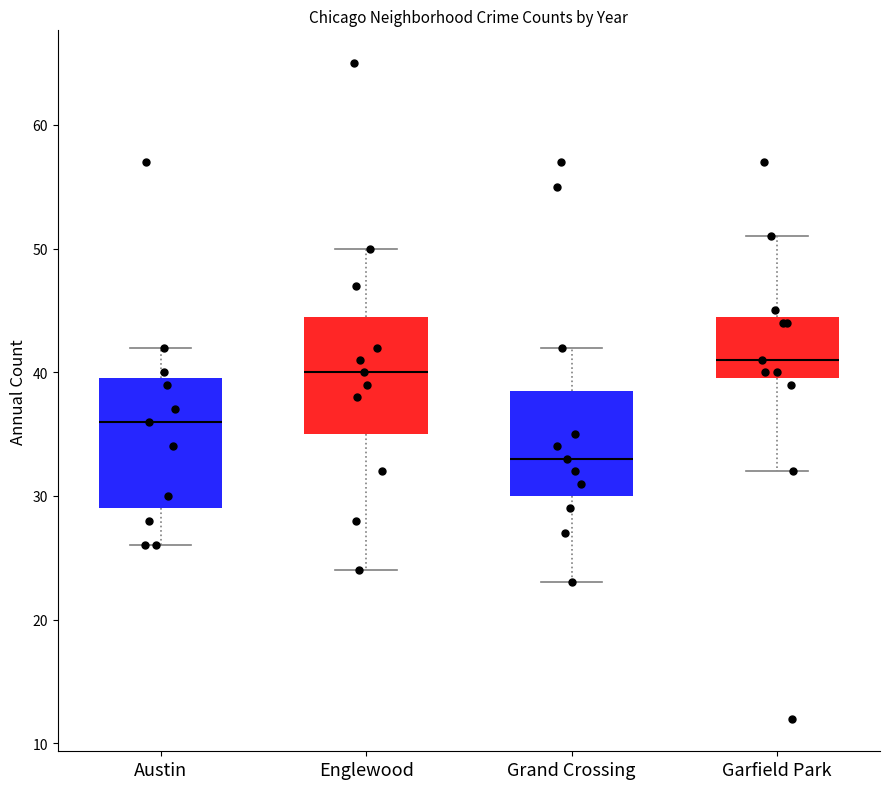

Which box has the highest median line?

Garfield Park